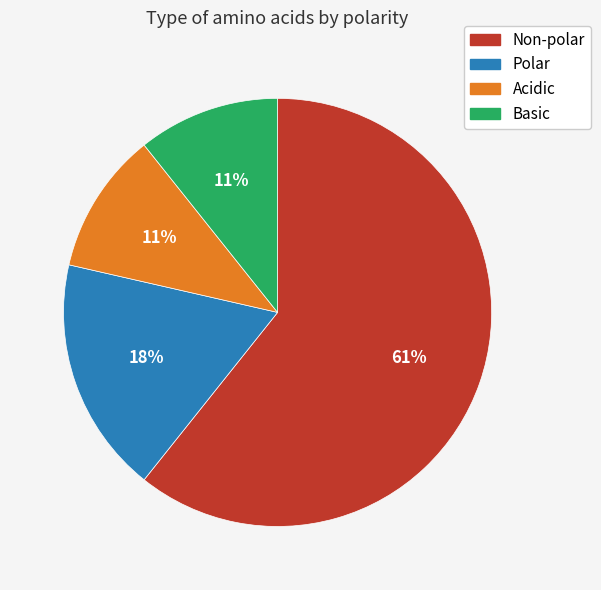

Combined, do Basic and Acidic account for over 50%?

No